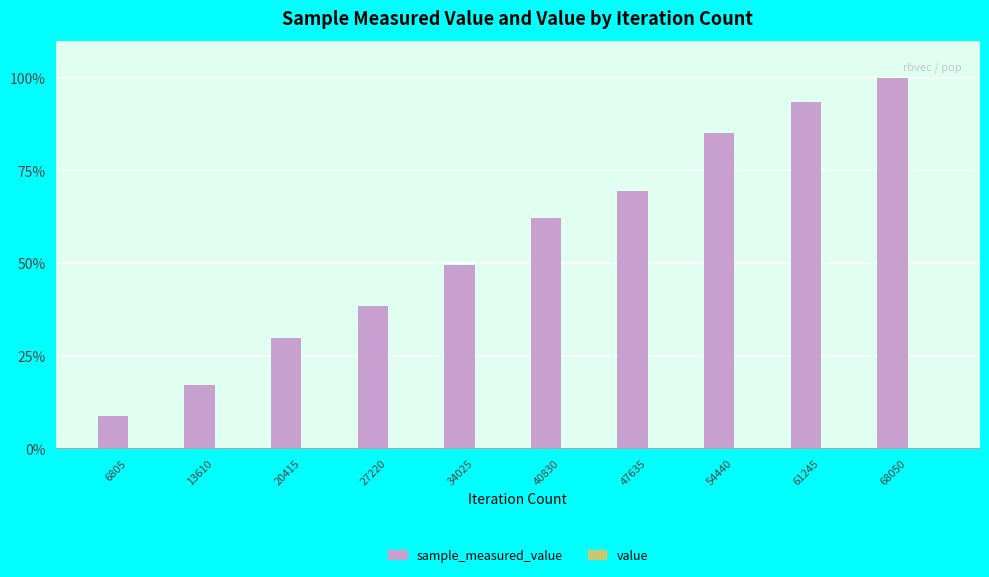

Does the chart contain stacked bars?

No